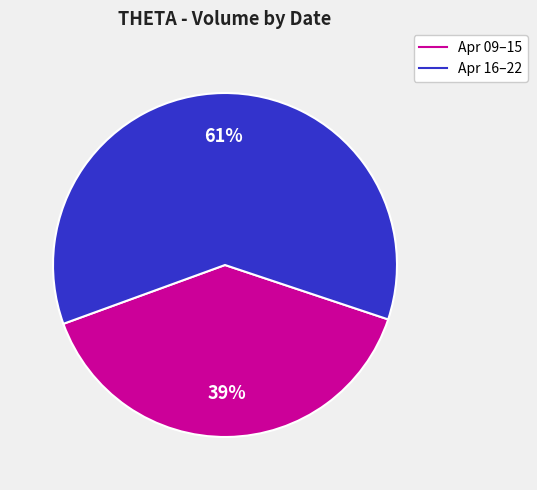

Does any single category account for the majority?

Yes